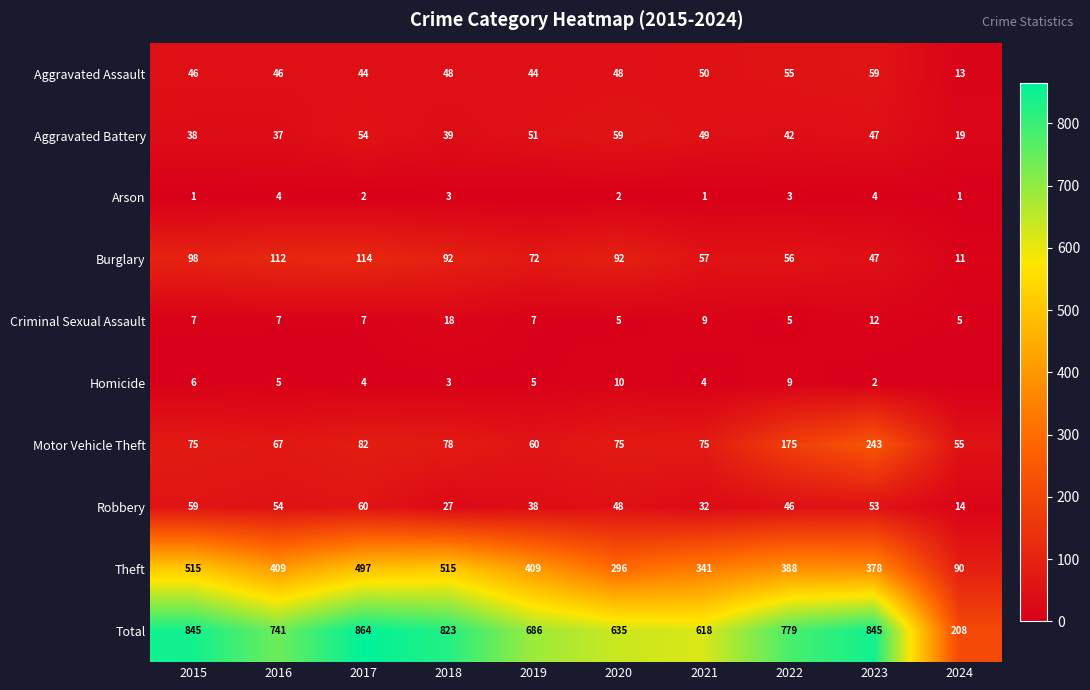

At which label does Motor Vehicle Theft reach its peak?

2023